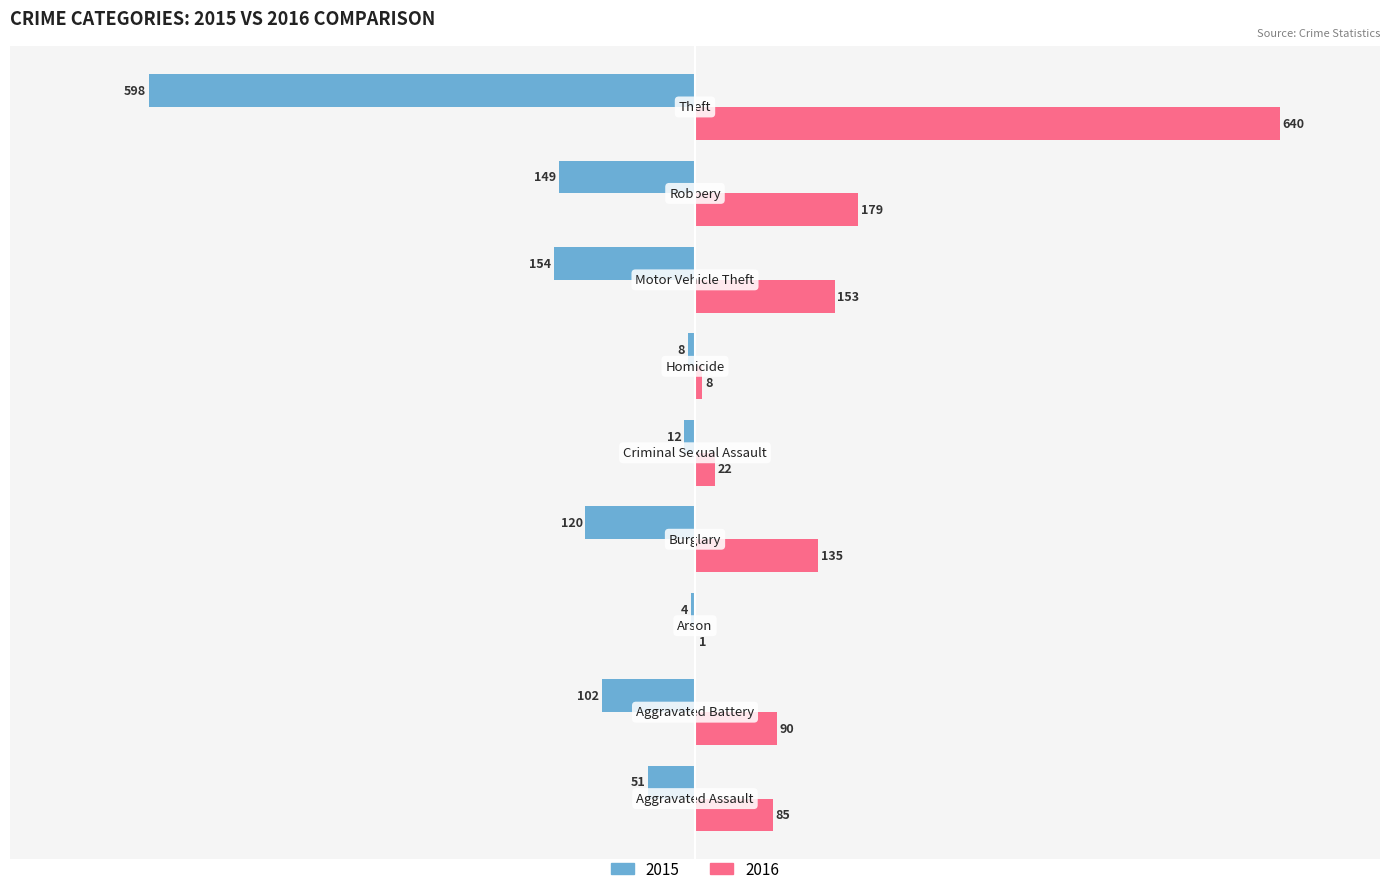

What is the highest value of the 2015 series?

-4